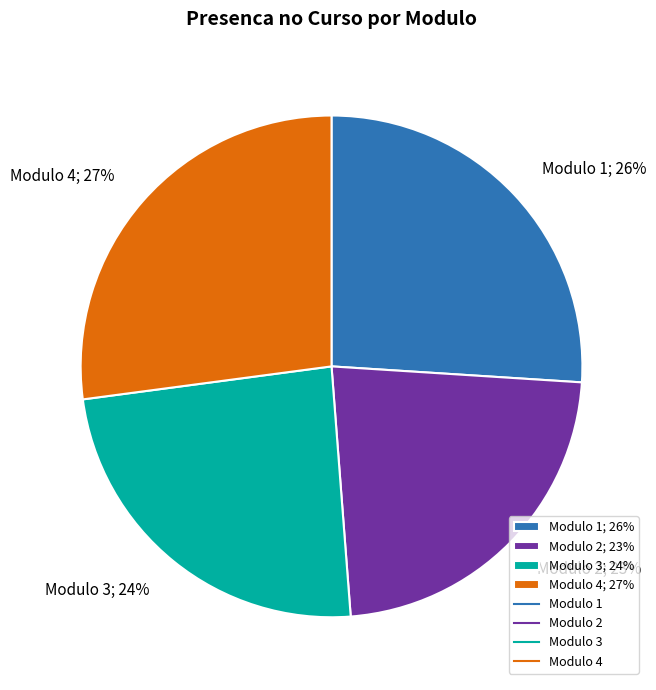

Does Modulo 4 represent more than half of the total?

No